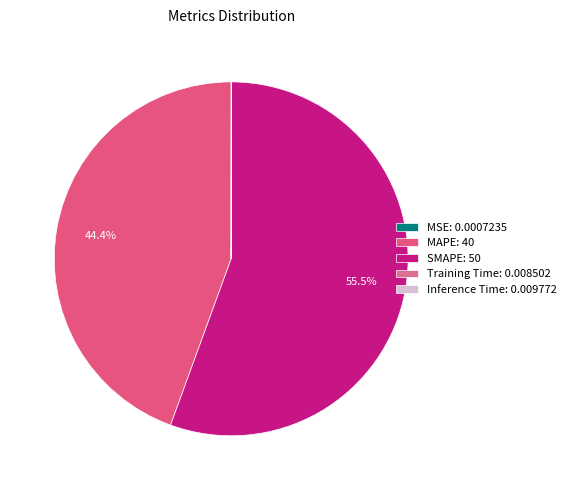

Is the sum of SMAPE and Inference Time greater than half?

Yes